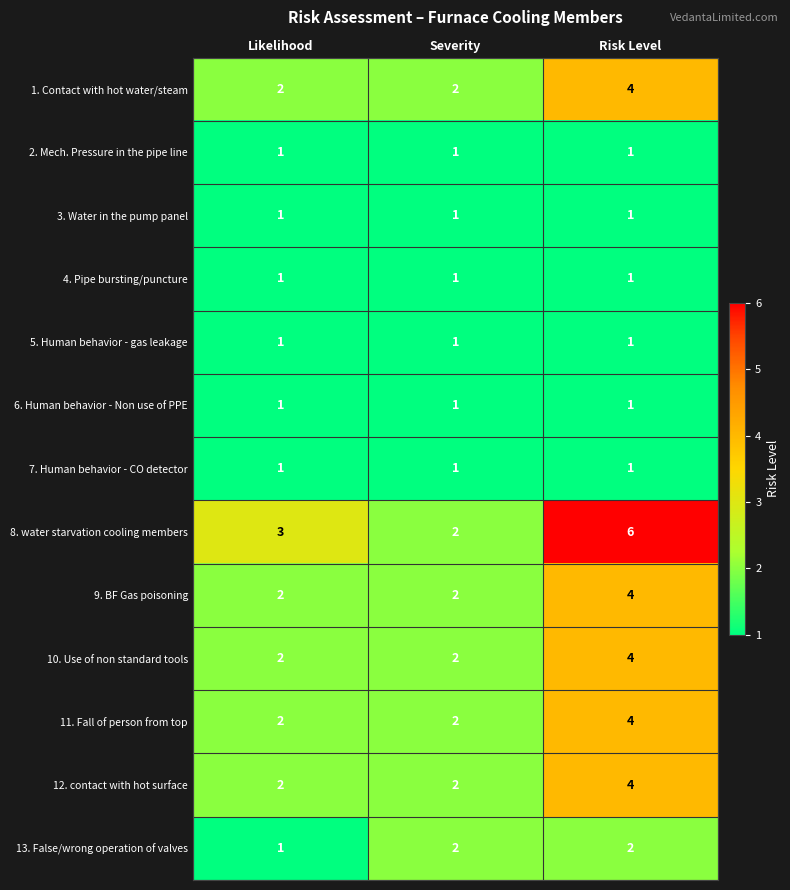

True or false: 5. Human behavior - gas leakage has a value of 1 at Risk Level.

True